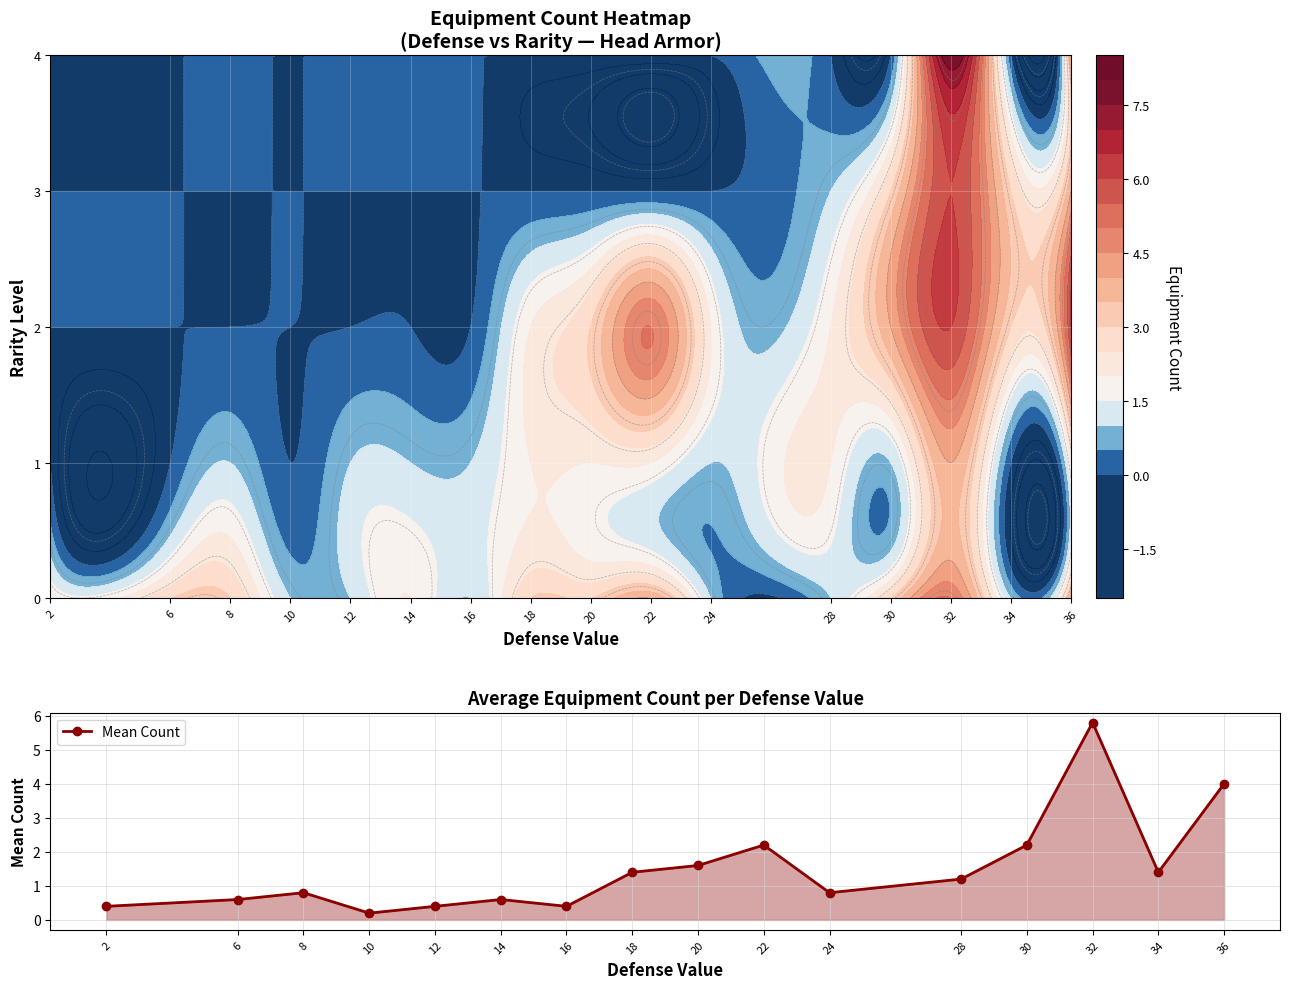

How many distinct data groups are displayed?

1